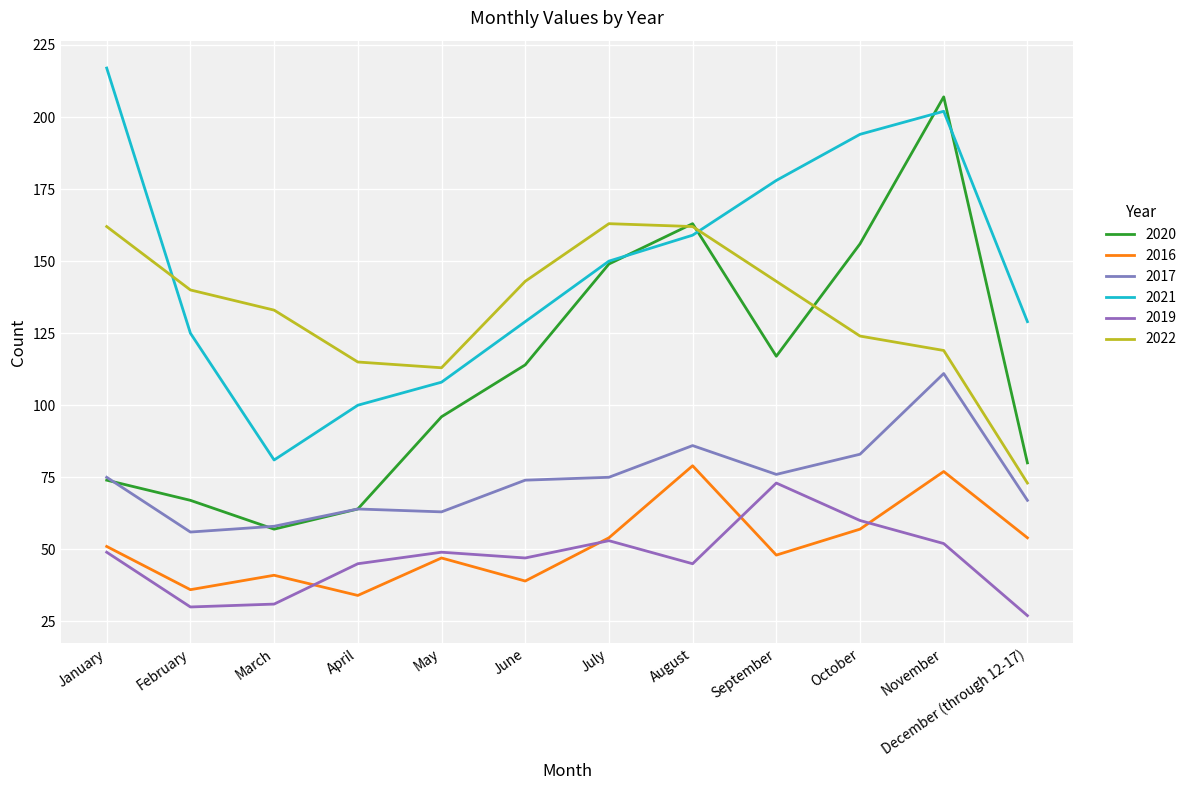

Which series has the widest spread of values?

2020